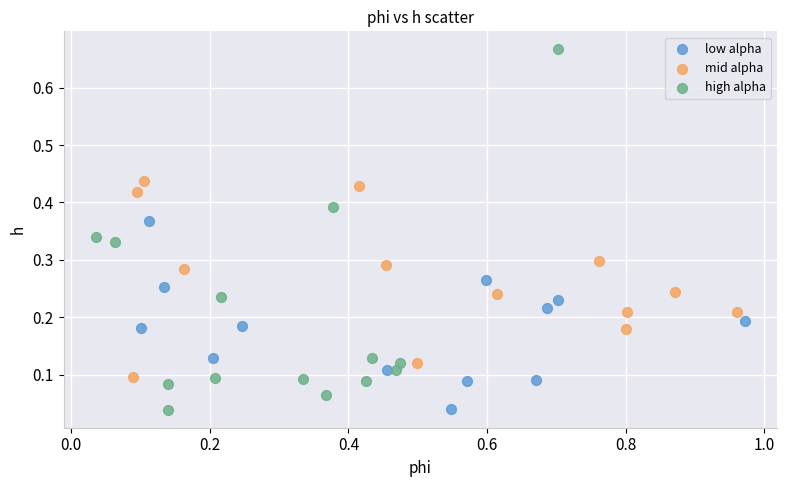

Which series has the largest Y range (max minus min)?

high alpha